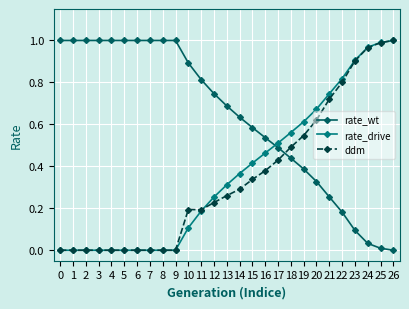

What is the difference between the ddm values at 13 and 15?

0.1